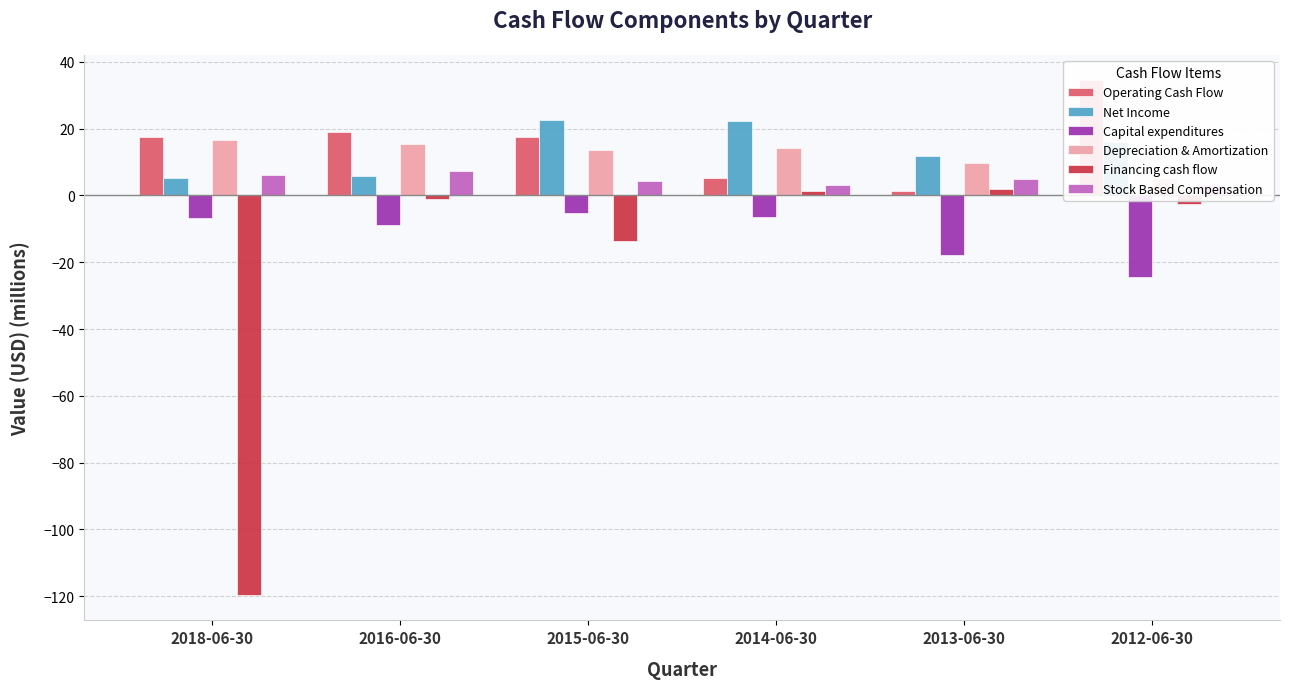

What is the greatest value displayed?

34.4